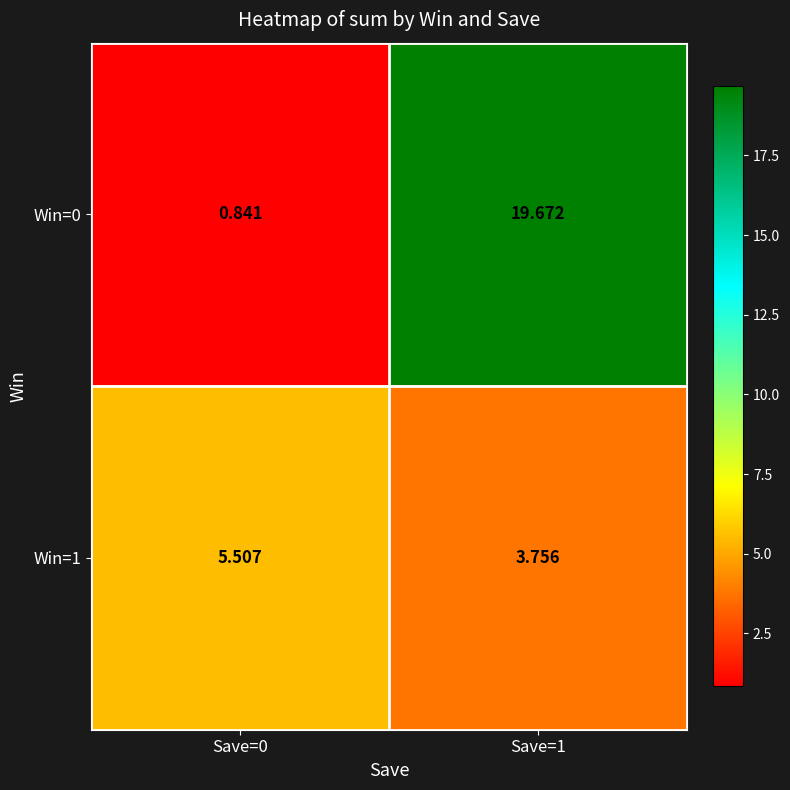

How many data points in Win=0 are less than 19?

1